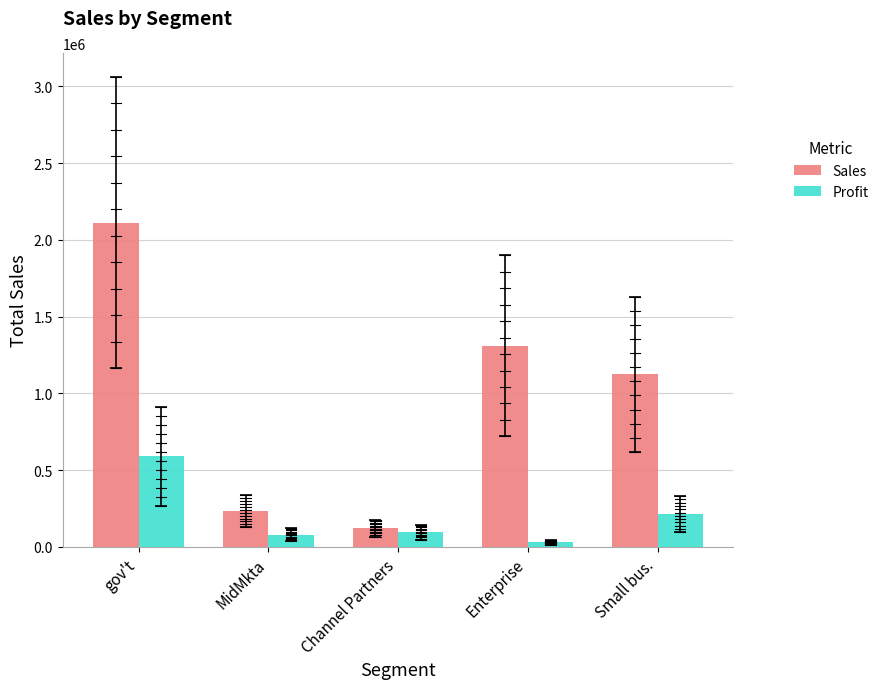

How many bars are there in total?

10